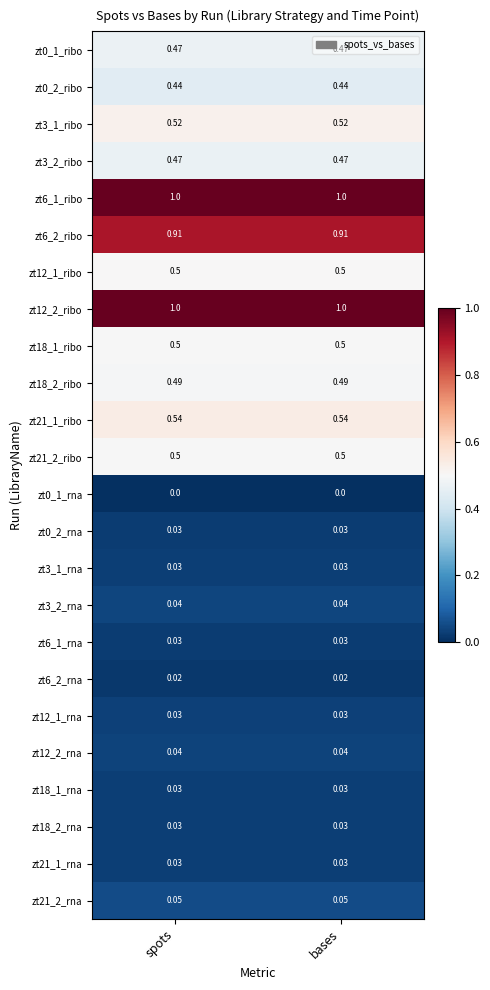

Is the value of zt18_2_rna at bases greater than the value of zt12_2_ribo at bases?

No